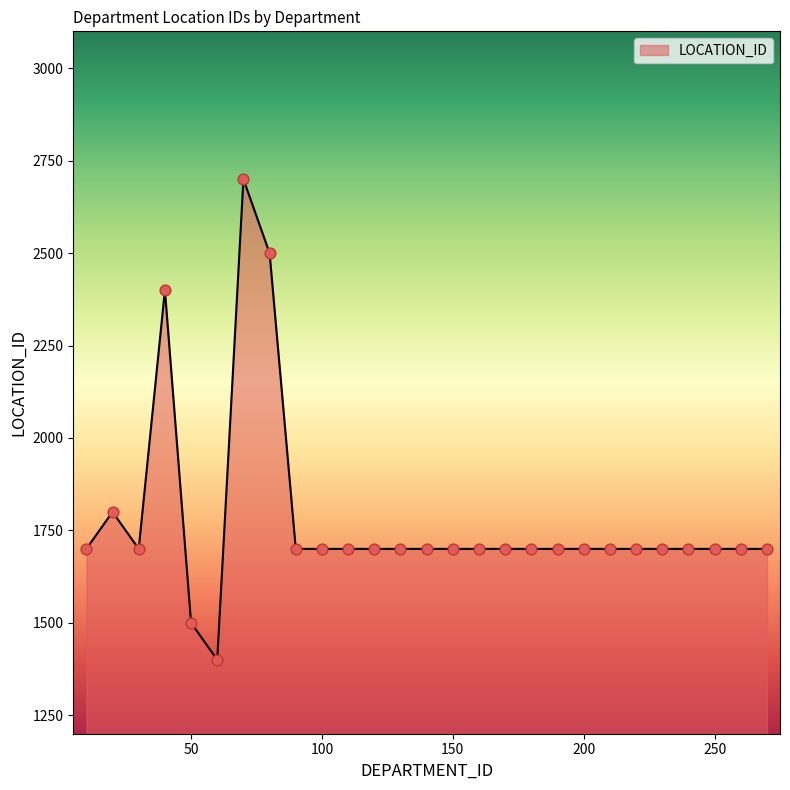

What is the difference between the maximum and minimum values?

1300